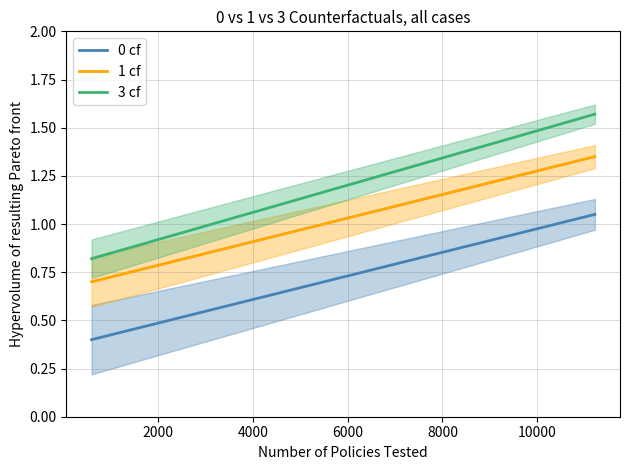

True or false: 0 cf and 1 cf intersect in this chart.

False